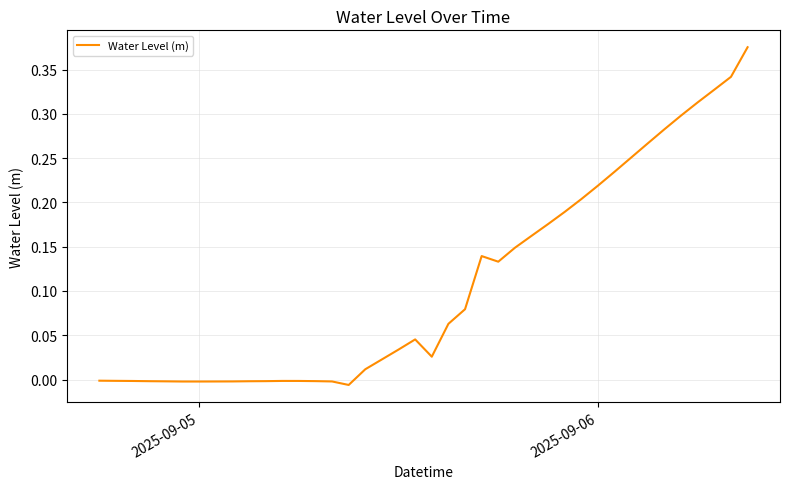

Is it true that the value at 2025-09-06 is 0.3?

False